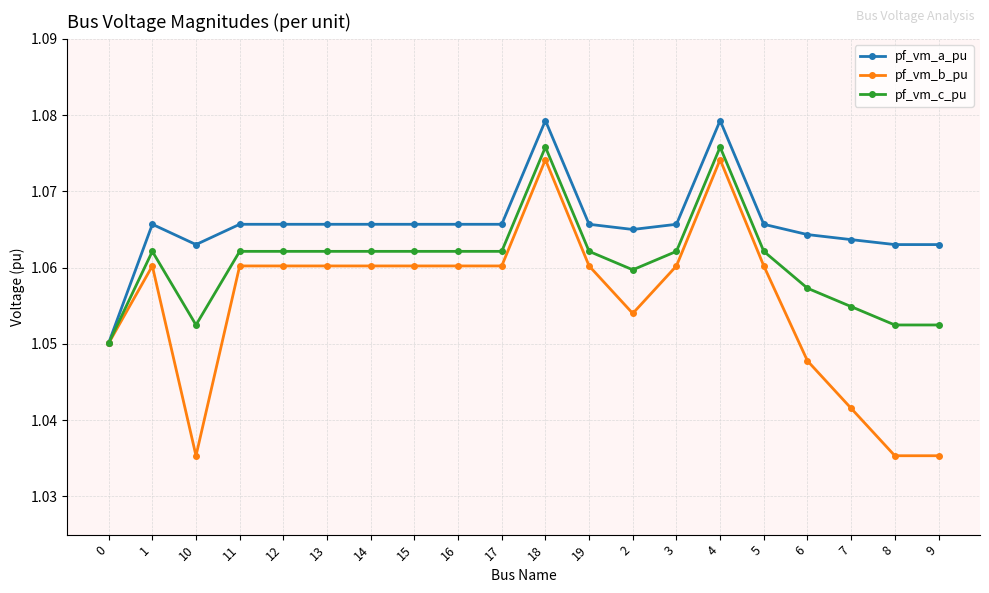

Which series has the largest total across all categories?

pf_vm_a_pu